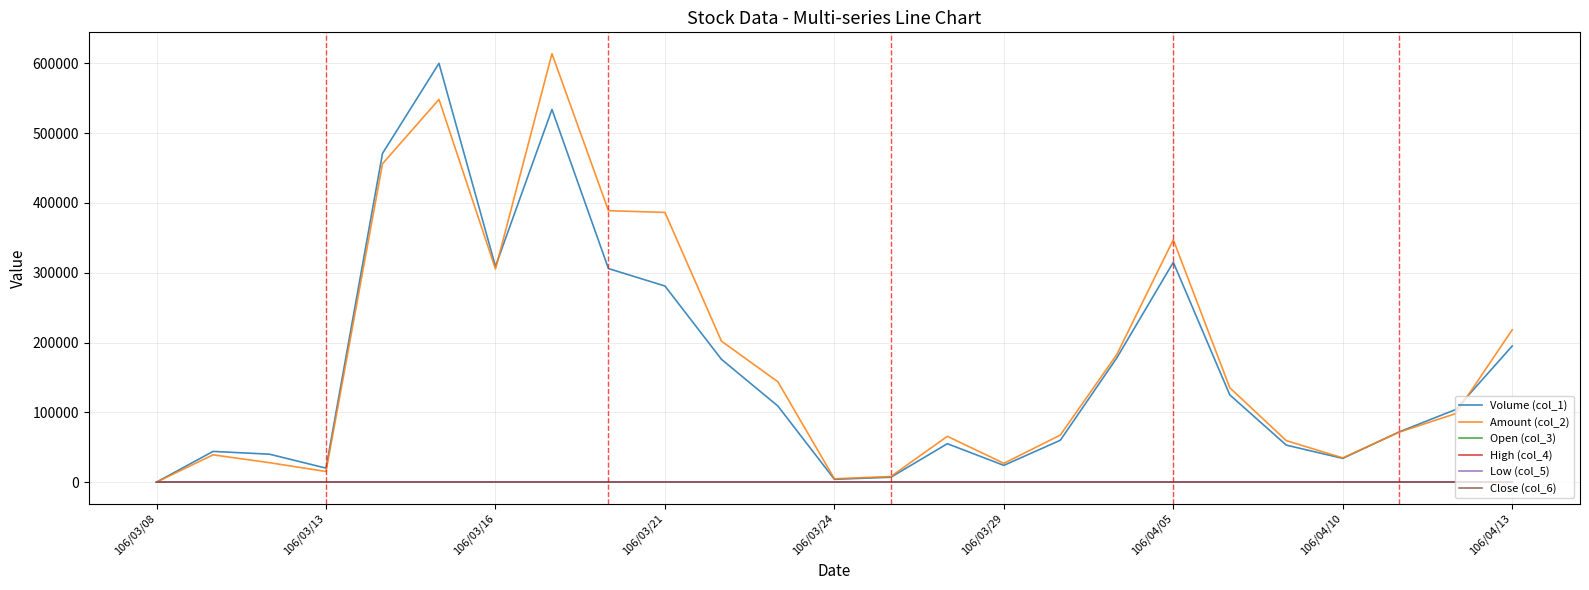

Count the number of categories in the chart.

25